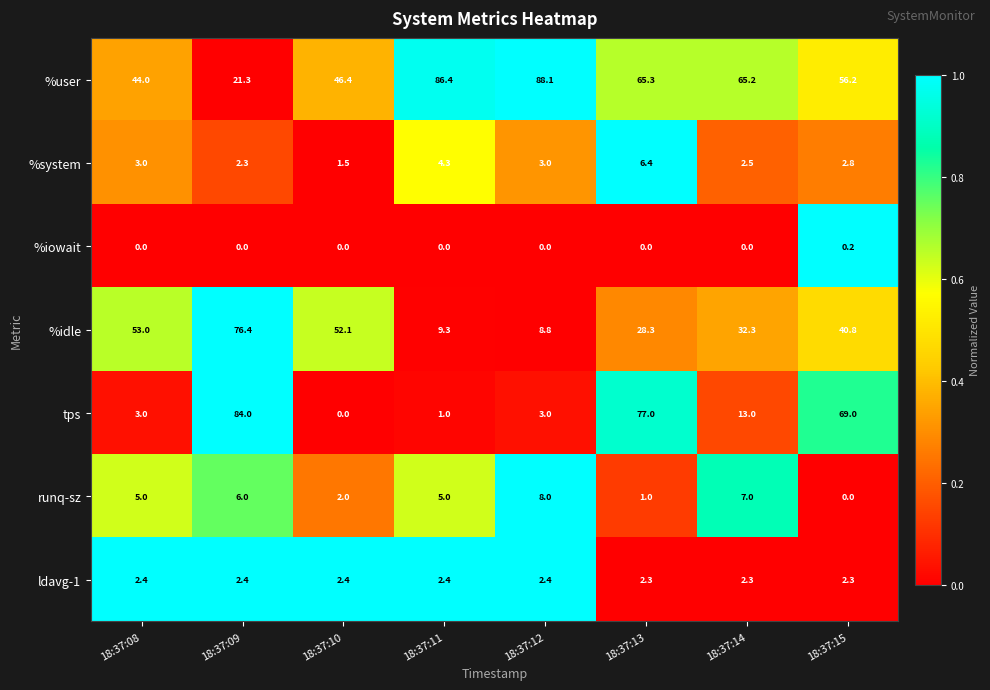

What is the total value across all series at 18:37:14?

122.3